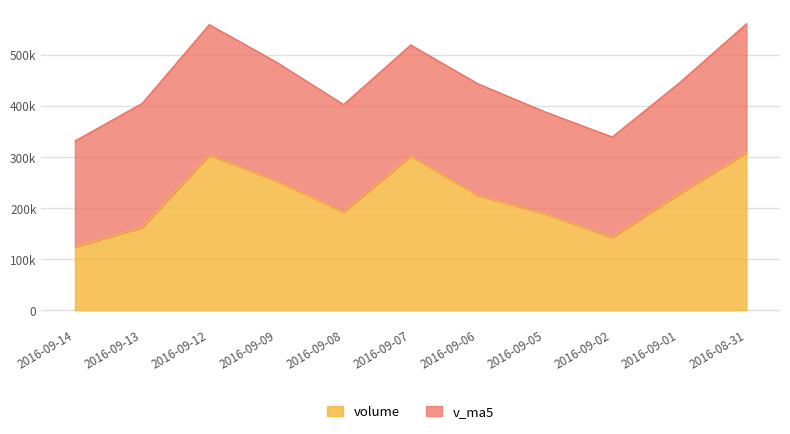

Does the chart display data point markers on the line(s)?

No